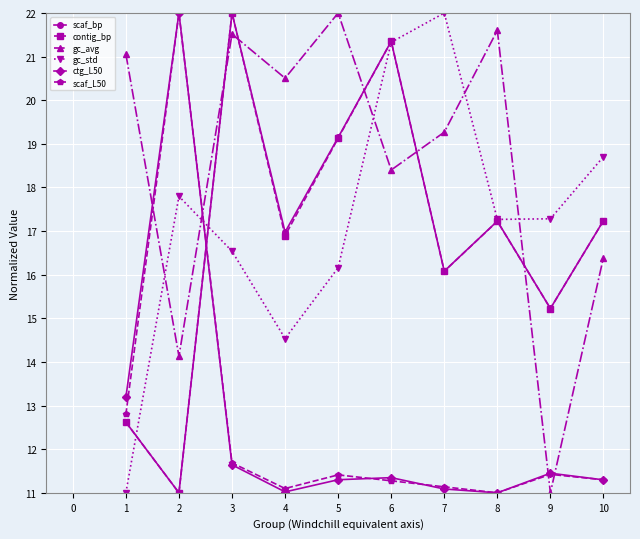

At how many categories does at least one series exceed 21?

7